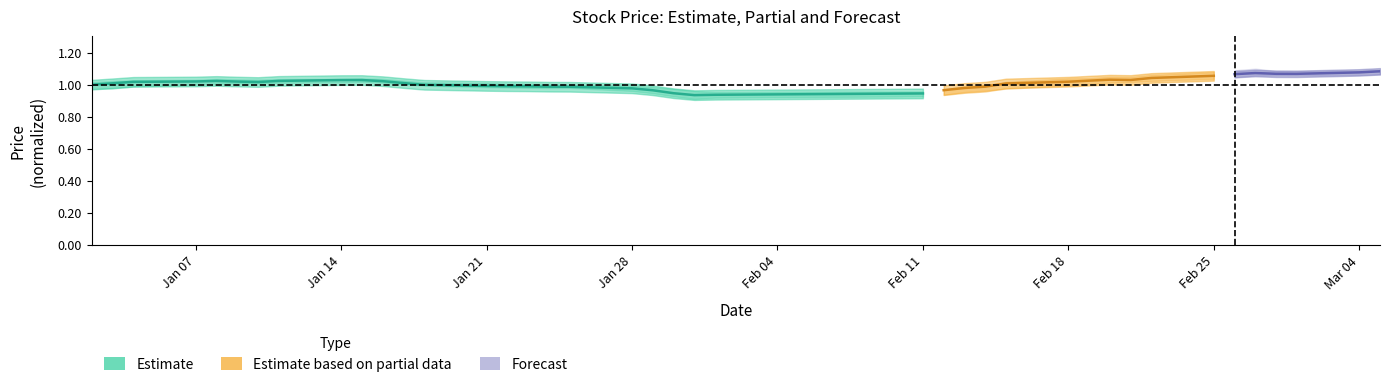

What is the sum of the values at Jan 07 and Jan 21?

2.0